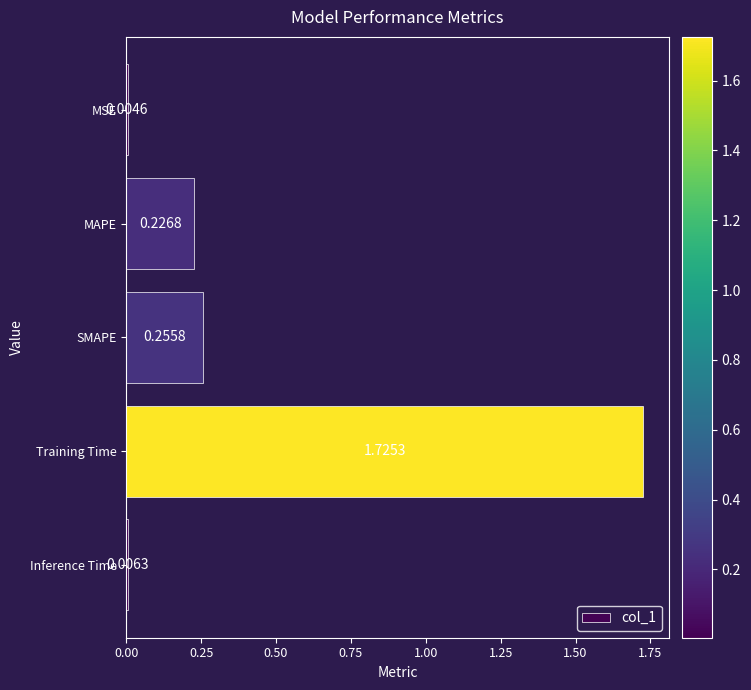

What is the average value?

0.4